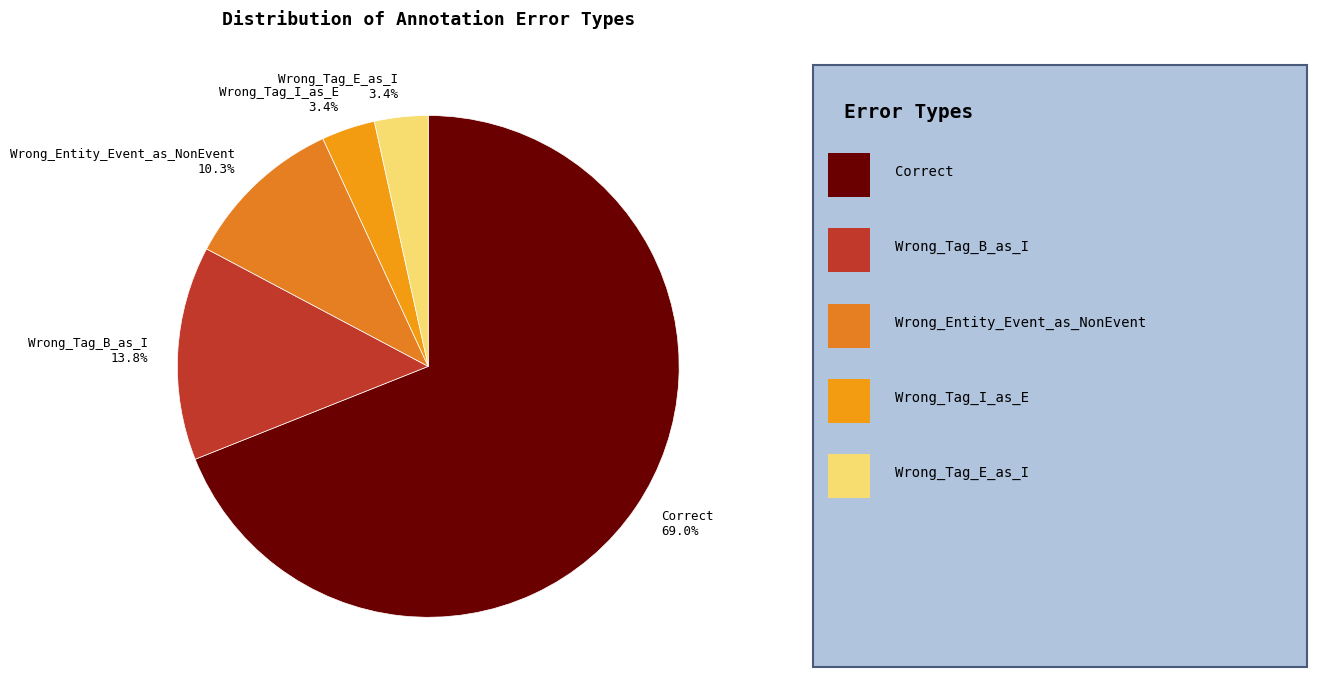

Between Wrong_Entity_Event_as_NonEvent and Wrong_Tag_B_as_I, which is larger?

Wrong_Tag_B_as_I